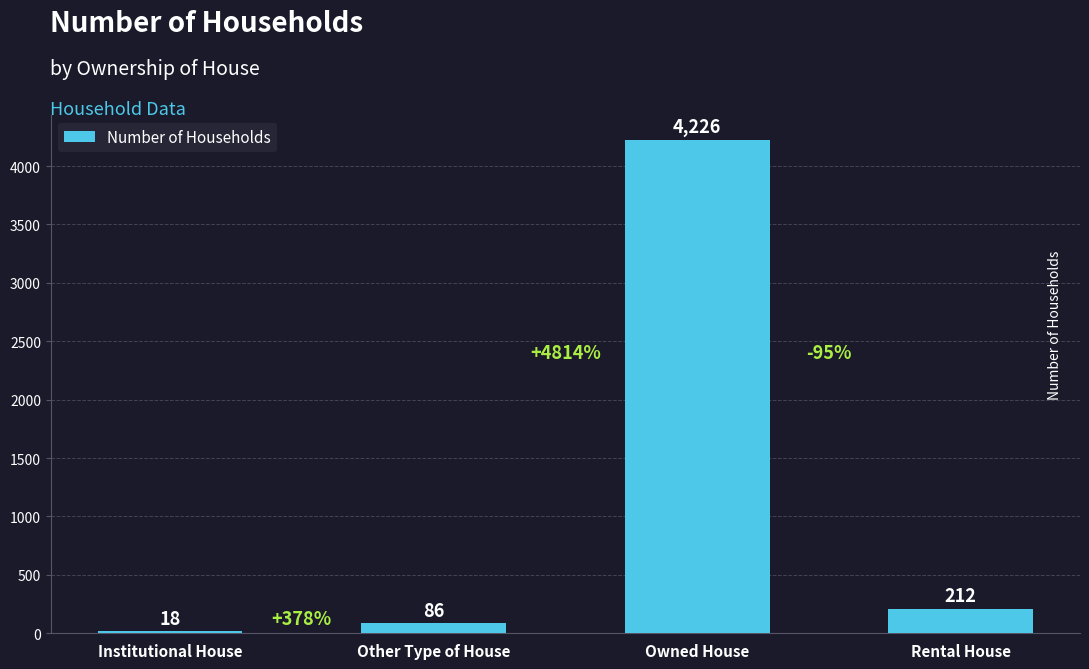

What is the change in value from Institutional House to Other Type of House?

+68